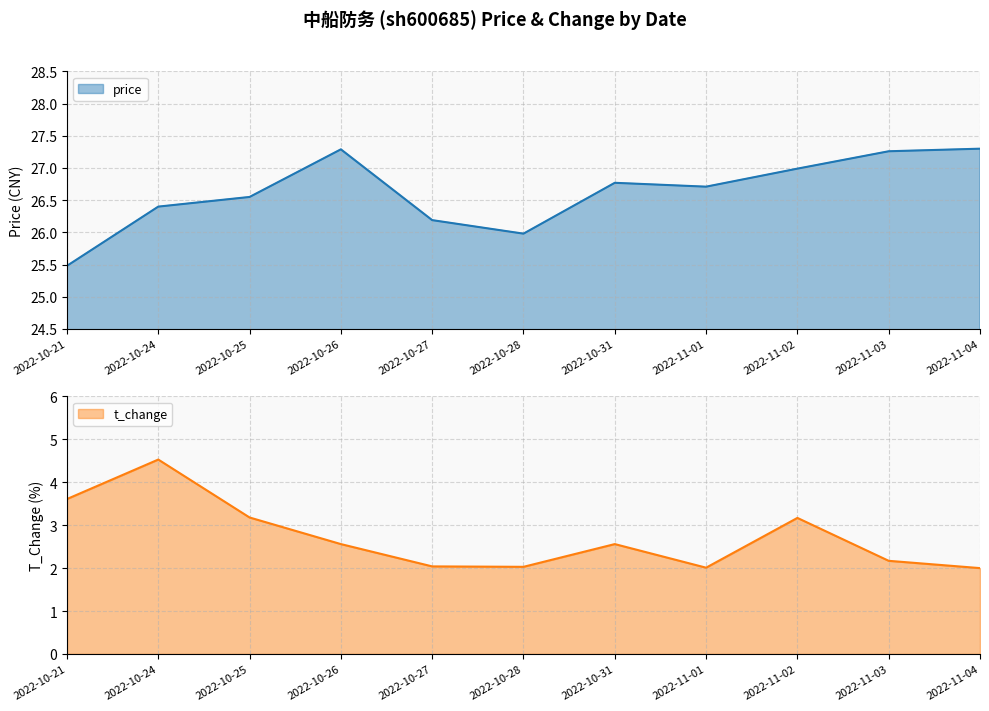

How many values in the price series exceed 26?

9